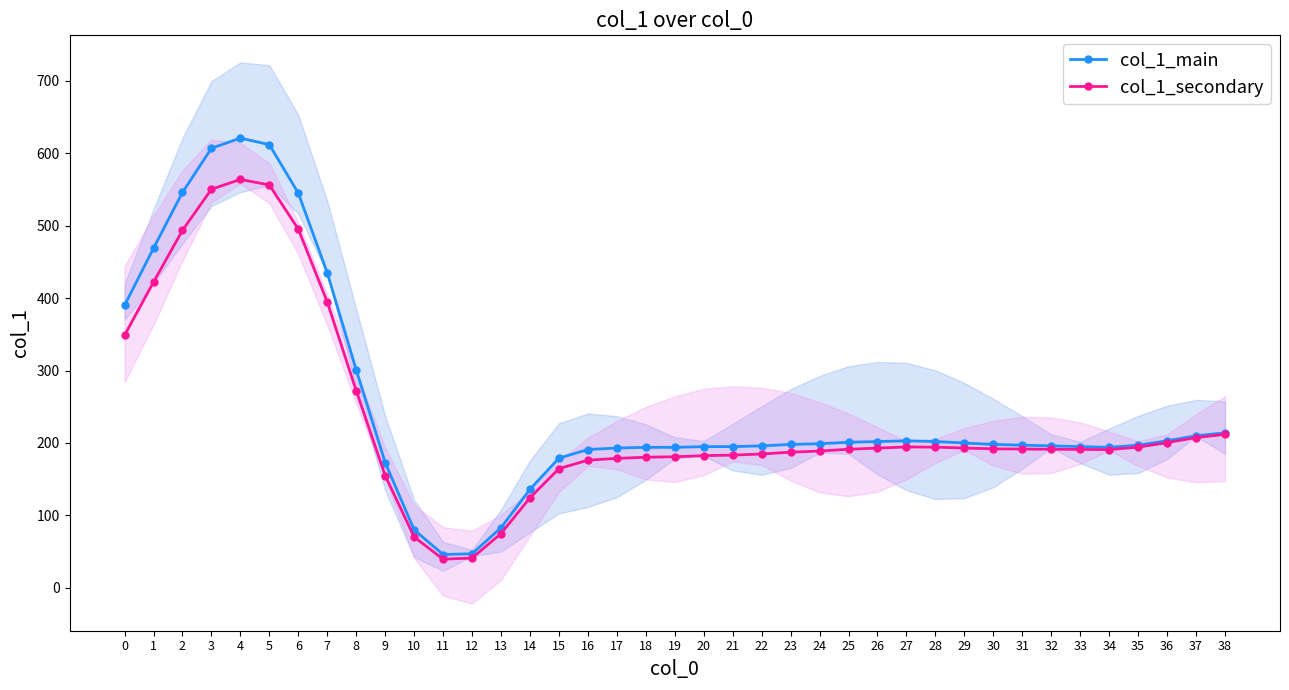

List the labels in order of col_1_secondary value, largest first.

4, 5, 3, 6, 2, 1, 7, 0, 8, 38, 37, 36, 27, 35, 28, 29, 26, 30, 31, 32, 25, 33, 34, 24, 23, 22, 21, 20, 19, 18, 17, 16, 15, 9, 14, 13, 10, 12, 11